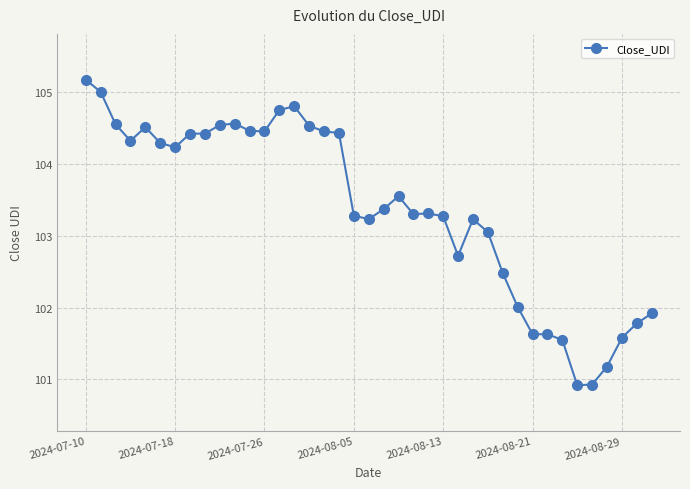

What is the sum of all values?

4031.8